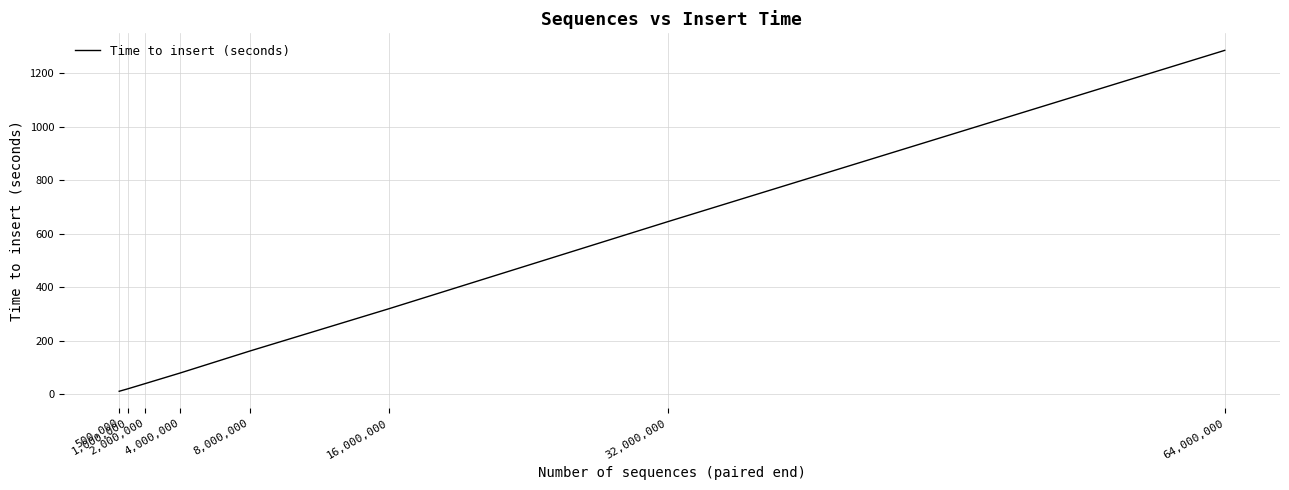

What is the greatest value displayed?

1286.3